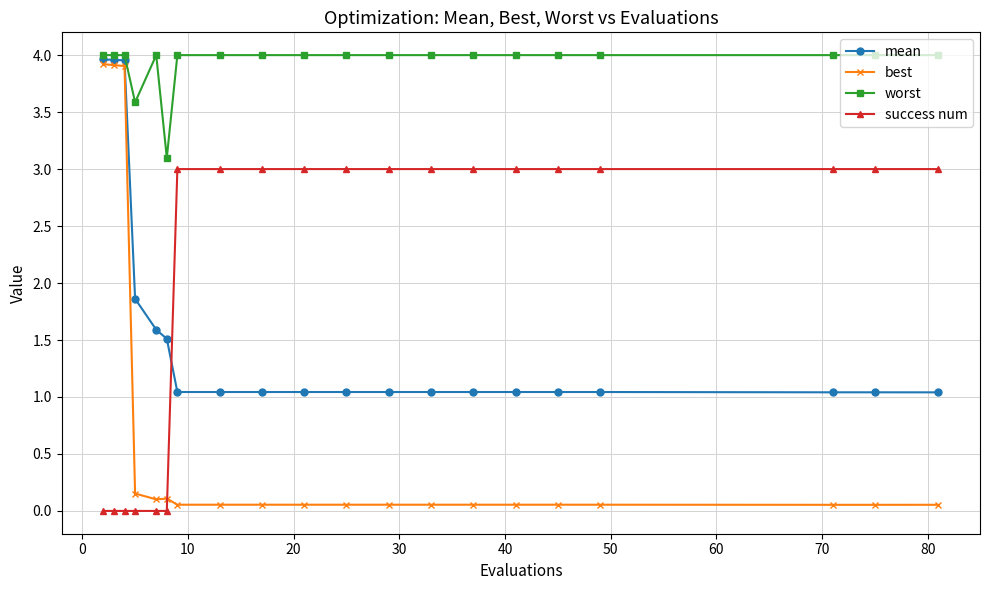

List the series in order of their peak value, highest first.

worst, mean, best, success num